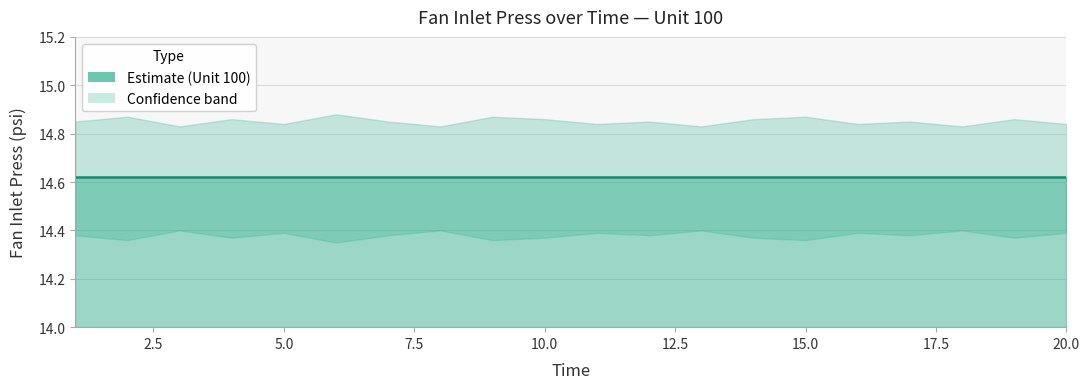

Where is Unit 100 nearest to the value 14?

1